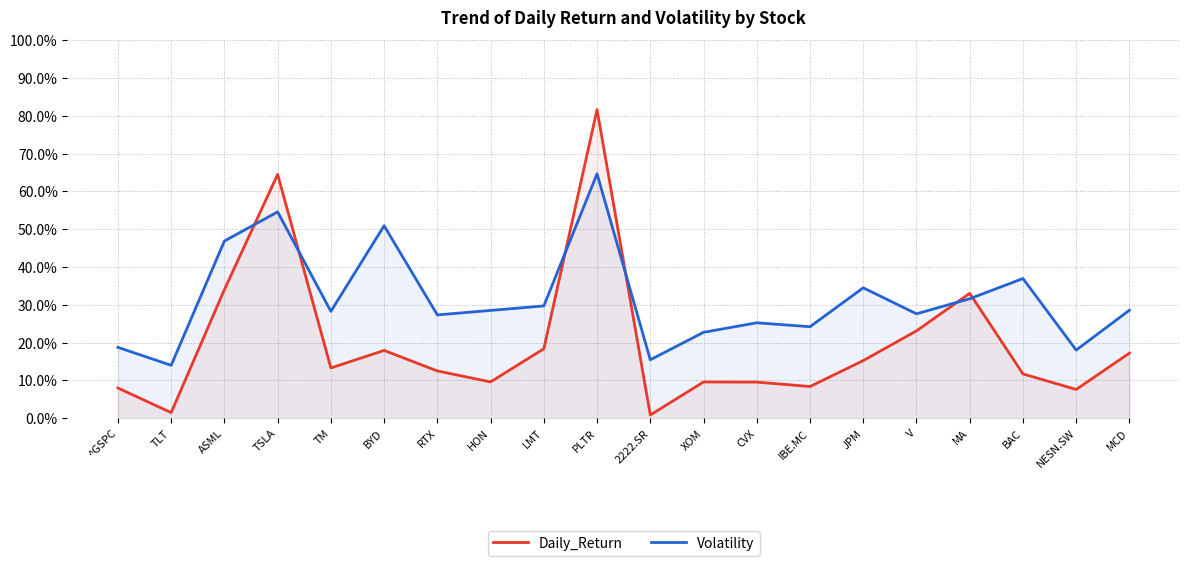

After their last crossing, which series has the higher values: Volatility or Daily_Return?

Volatility